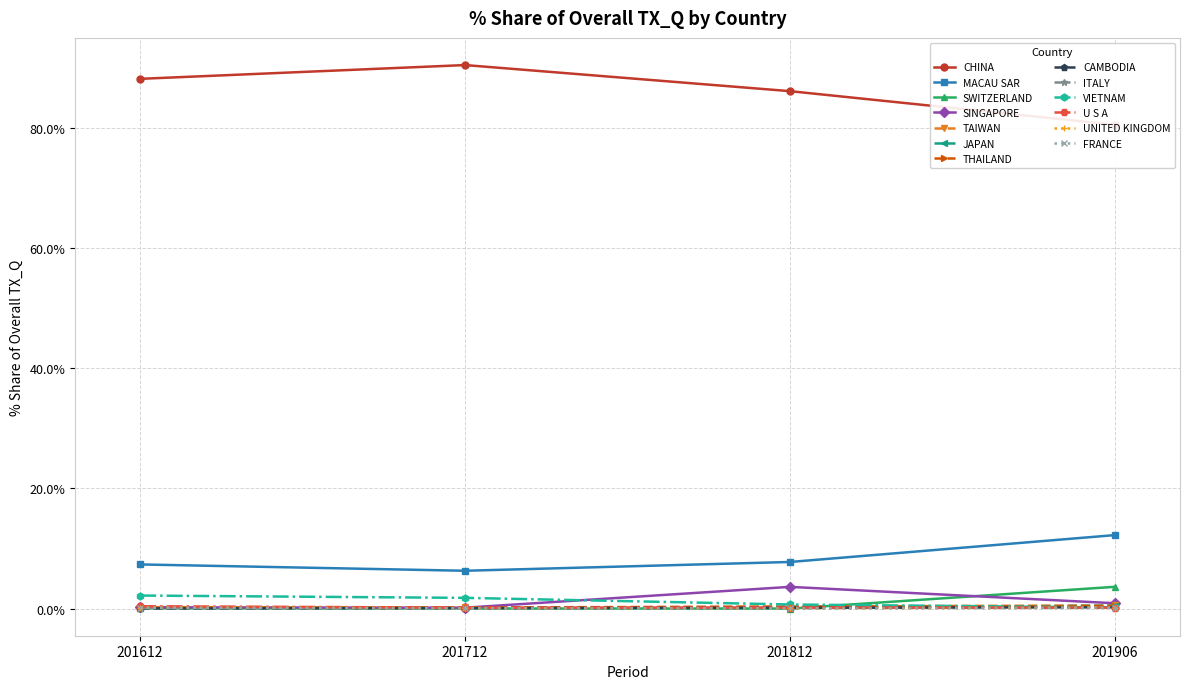

What is the label of the 5th point from the right?

ITALY